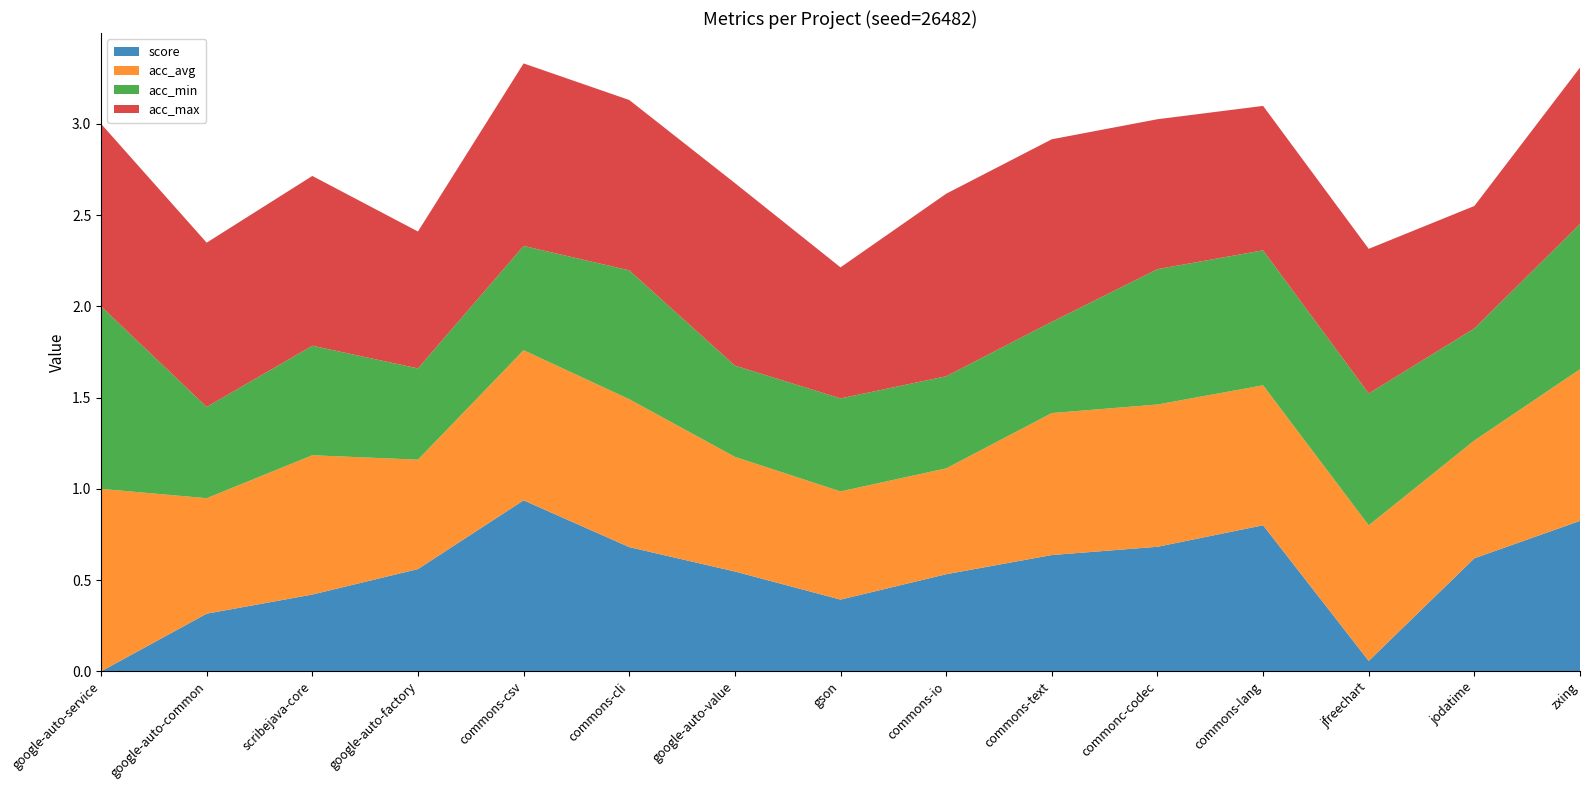

Reading right to left, extract all data points from this chart.

score: zxing=0.8	jodatime=0.6	jfreechart=0.1	commons-lang=0.8	commonc-codec=0.7	commons-text=0.6	commons-io=0.5	gson=0.4	google-auto-value=0.5	commons-cli=0.7	commons-csv=0.9	google-auto-factory=0.6	scribejava-core=0.4	google-auto-common=0.3	google-auto-service=0.0
acc_avg: zxing=0.8	jodatime=0.6	jfreechart=0.7	commons-lang=0.8	commonc-codec=0.8	commons-text=0.8	commons-io=0.6	gson=0.6	google-auto-value=0.6	commons-cli=0.8	commons-csv=0.8	google-auto-factory=0.6	scribejava-core=0.8	google-auto-common=0.6	google-auto-service=1.0
acc_min: zxing=0.8	jodatime=0.6	jfreechart=0.7	commons-lang=0.7	commonc-codec=0.7	commons-text=0.5	commons-io=0.5	gson=0.5	google-auto-value=0.5	commons-cli=0.7	commons-csv=0.6	google-auto-factory=0.5	scribejava-core=0.6	google-auto-common=0.5	google-auto-service=1.0
acc_max: zxing=0.9	jodatime=0.7	jfreechart=0.8	commons-lang=0.8	commonc-codec=0.8	commons-text=1.0	commons-io=1.0	gson=0.7	google-auto-value=1.0	commons-cli=0.9	commons-csv=1.0	google-auto-factory=0.8	scribejava-core=0.9	google-auto-common=0.9	google-auto-service=1.0